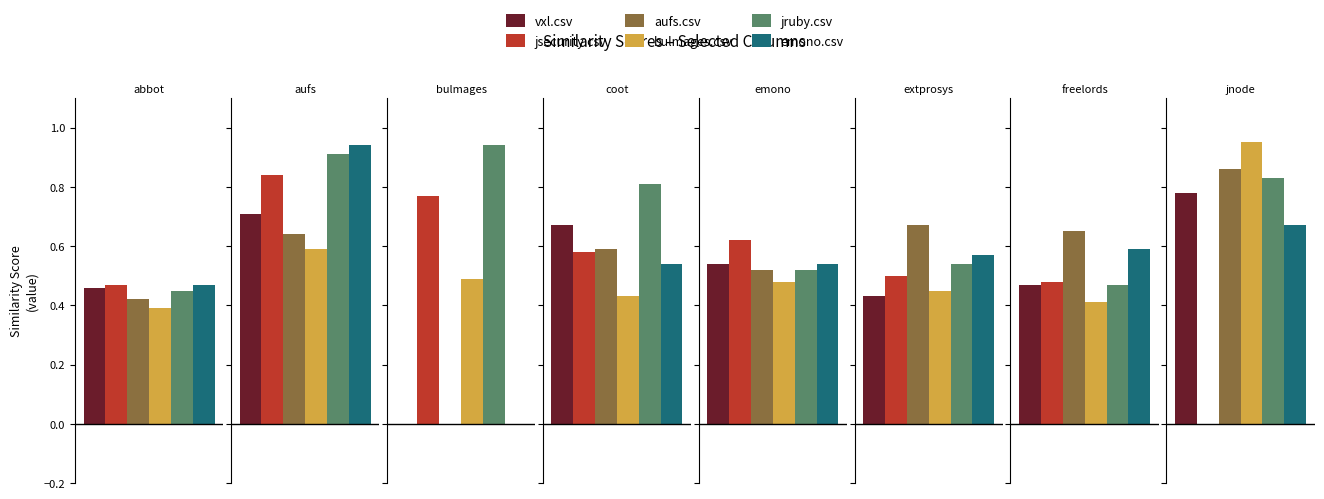

True or false: jsecurity.csv has a value of 0.4 at vxl.csv.

True